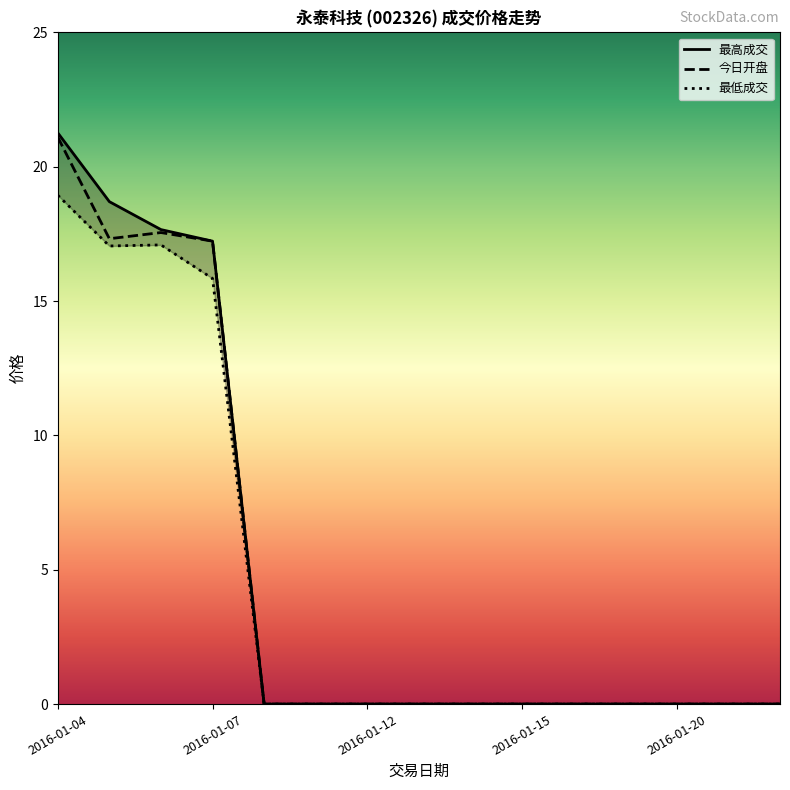

Reading left to right, transcribe all the data shown in this chart.

最高成交: 21.3	18.7	17.7	17.2	0.0	0.0	0.0	0.0	0.0	0.0	0.0	0.0	0.0	0.0	0.0
今日开盘: 21.1	17.3	17.6	17.2	0.0	0.0	0.0	0.0	0.0	0.0	0.0	0.0	0.0	0.0	0.0
最低成交: 18.9	17.1	17.1	15.8	0.0	0.0	0.0	0.0	0.0	0.0	0.0	0.0	0.0	0.0	0.0